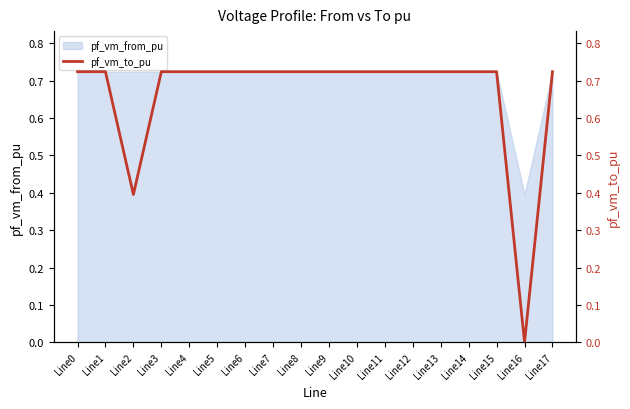

Is it true that the value at Line15 is 0.4?

False